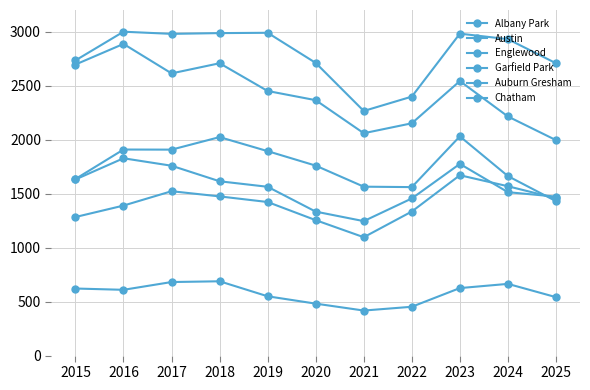

True or false: Chatham and Austin intersect in this chart.

False